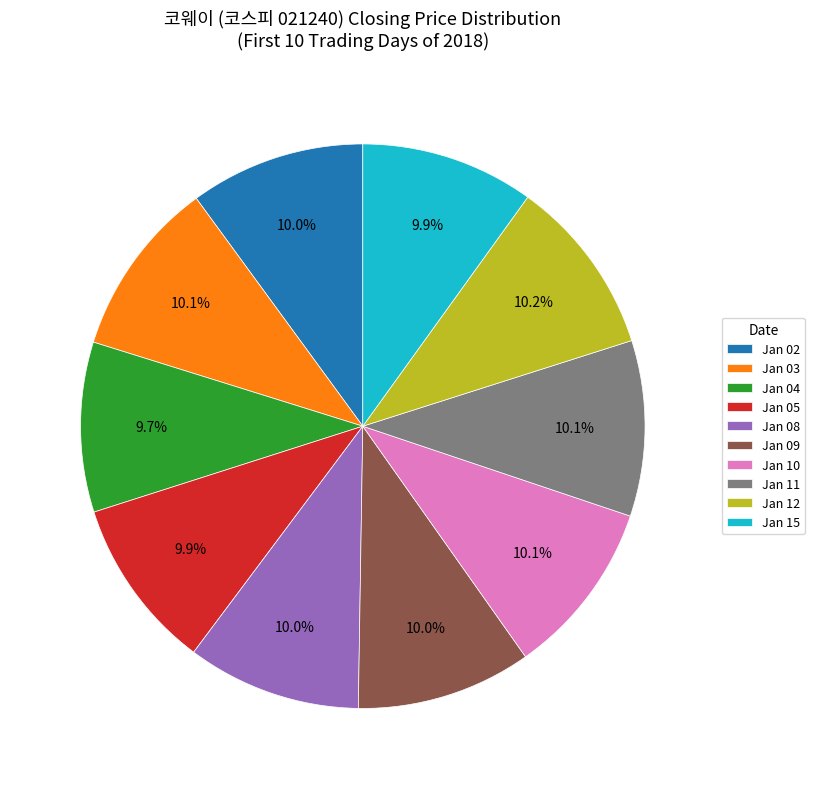

Is Jan 10 the majority of the pie?

No